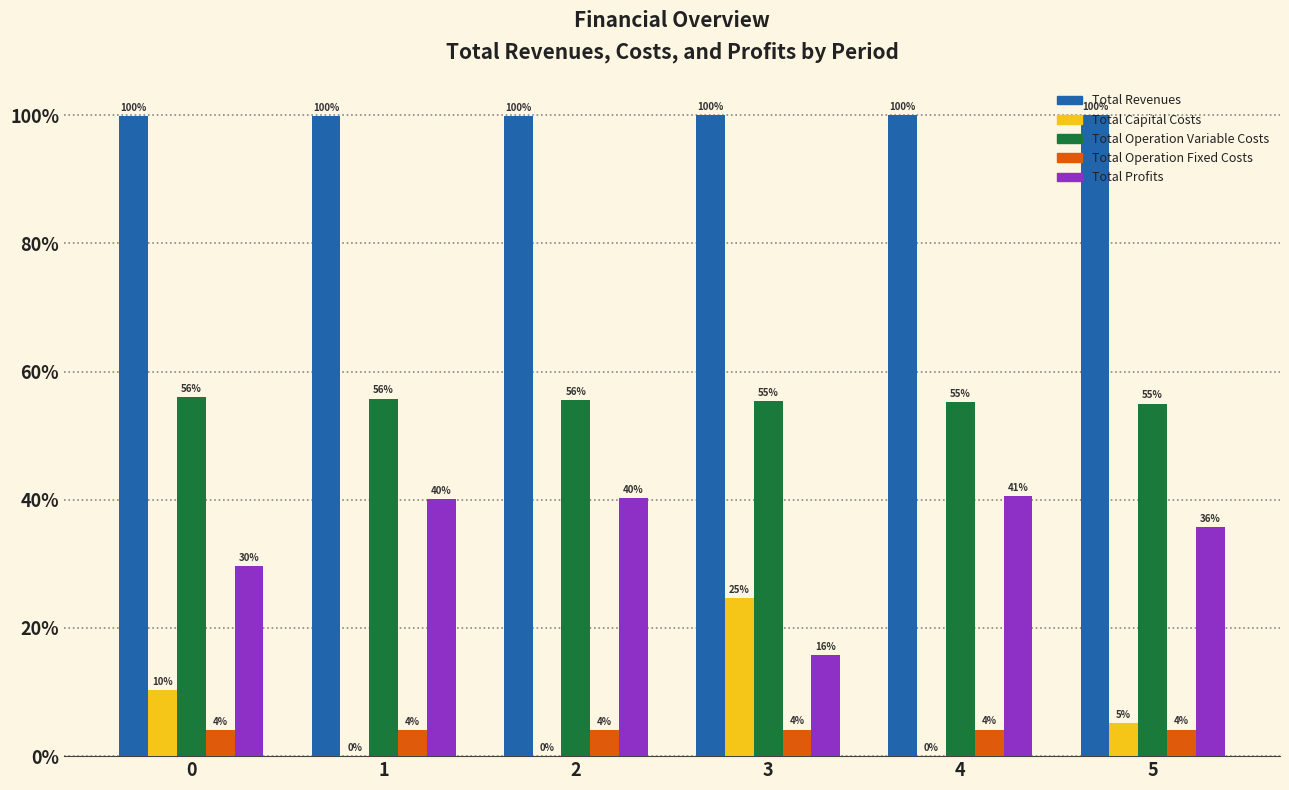

Which category has the highest value across all series?

4